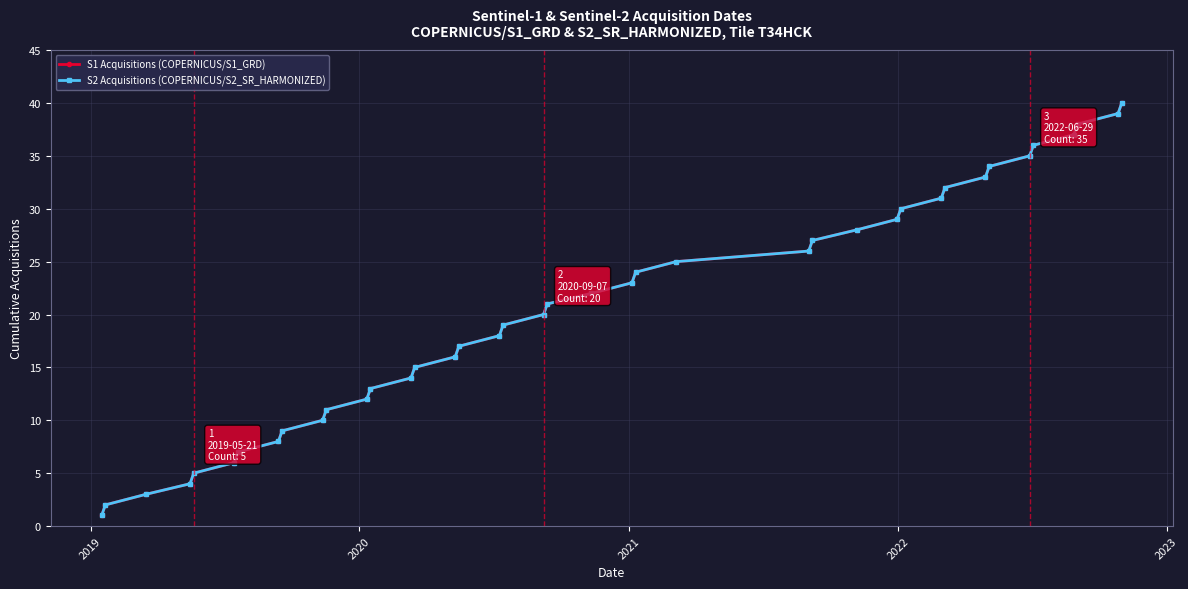

What is the value of the S1 Acquisitions (COPERNICUS/S1_GRD) point at the 12th from the left?

12